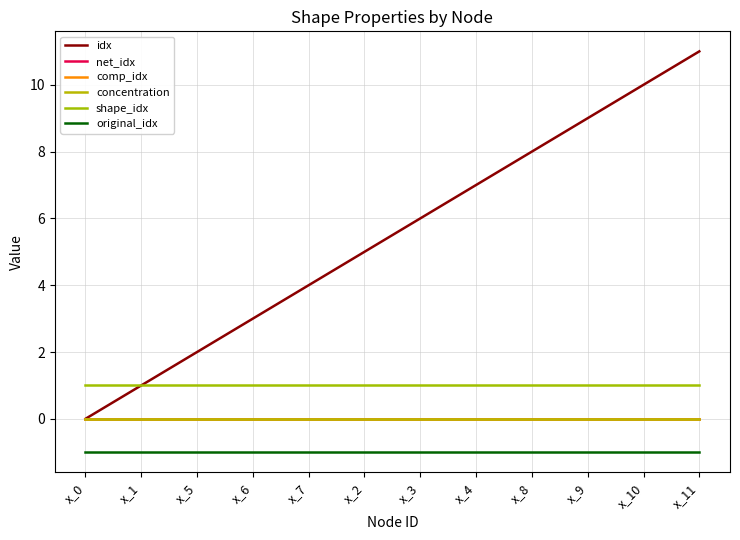

What is the label of the 1st point from the left?

x_0